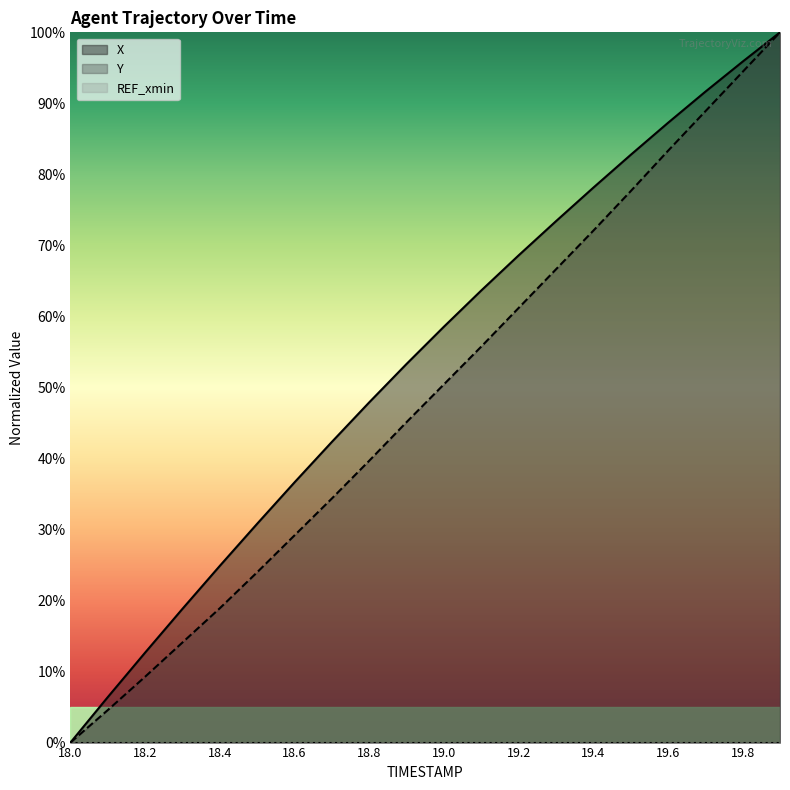

What is the difference between the Y values at 19.8 and 19.9?

5.6